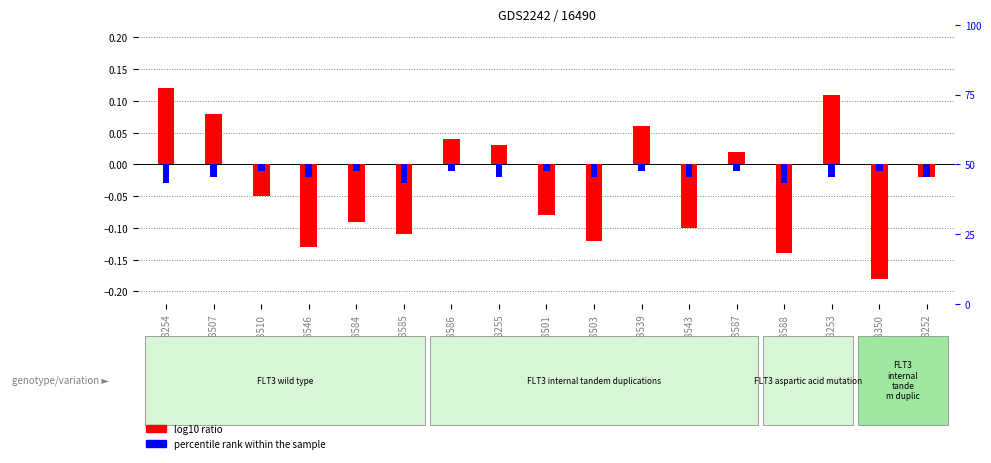

Reading left to right, what are all the values shown in this chart?

log10 ratio: 0.1	0.1	-0.1	-0.1	-0.1	-0.1	0.0	0.0	-0.1	-0.1	0.1	-0.1	0.0	-0.1	0.1	-0.2	-0.0
percentile rank within the sample: -0.0	-0.0	-0.0	-0.0	-0.0	-0.0	-0.0	-0.0	-0.0	-0.0	-0.0	-0.0	-0.0	-0.0	-0.0	-0.0	-0.0